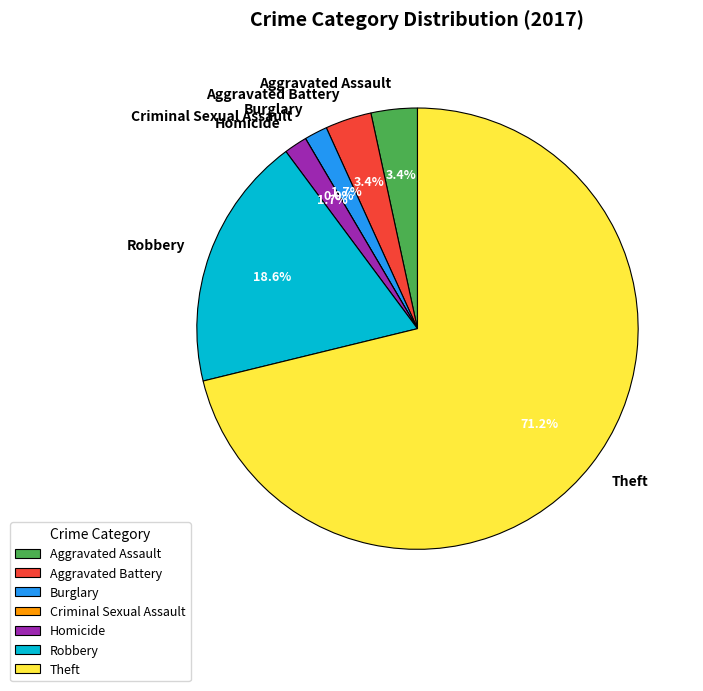

Combined, what portion of the pie is Burglary and Aggravated Assault?

5.1%